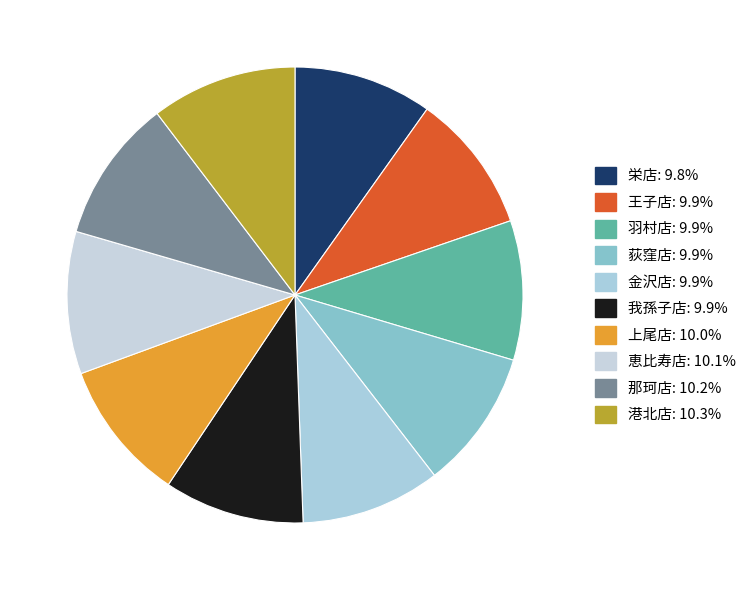

To the nearest percent, what percentage of the pie is 栄店?

10%